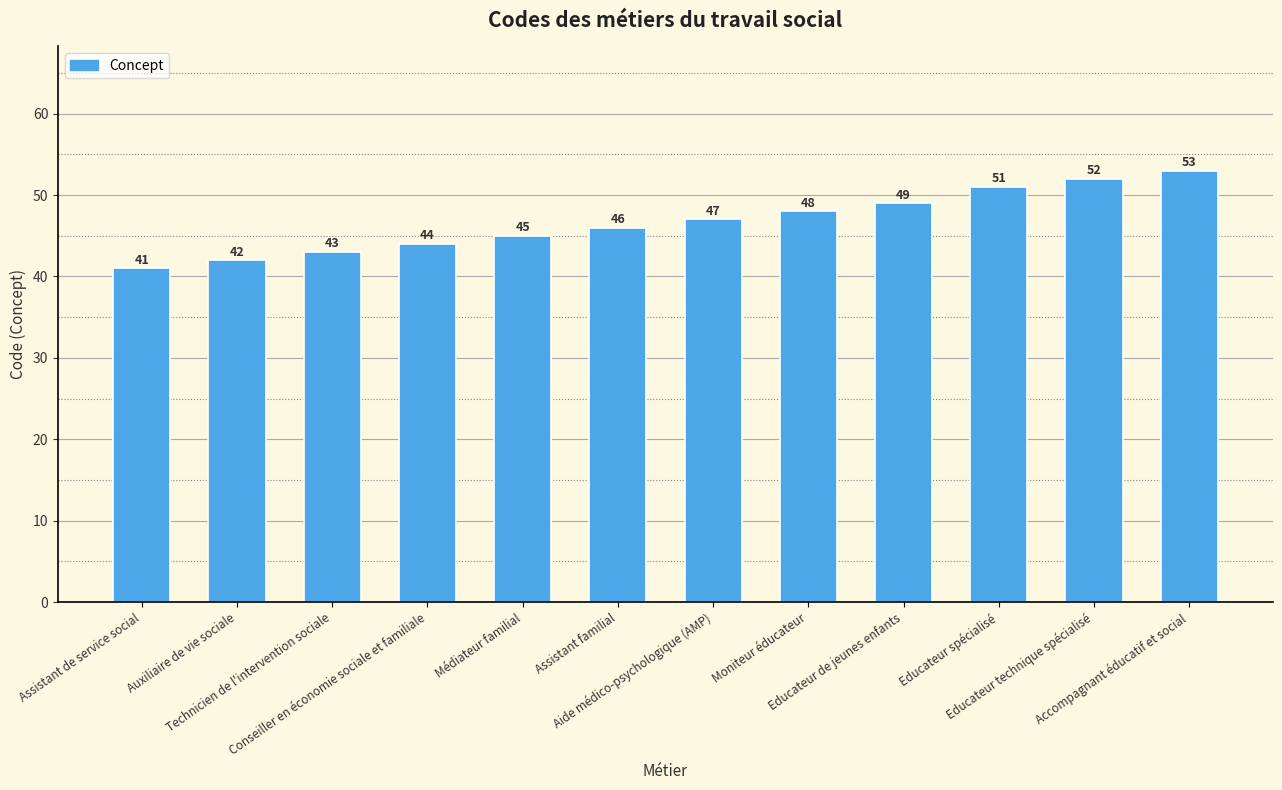

How many data points are less than 47?

6